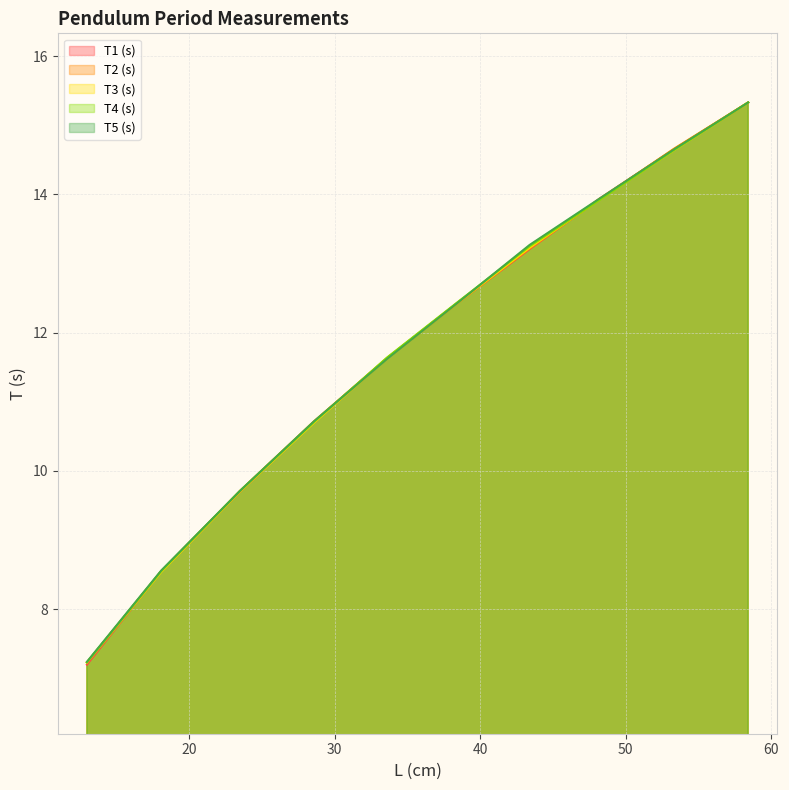

Count the number of categories in the chart.

10